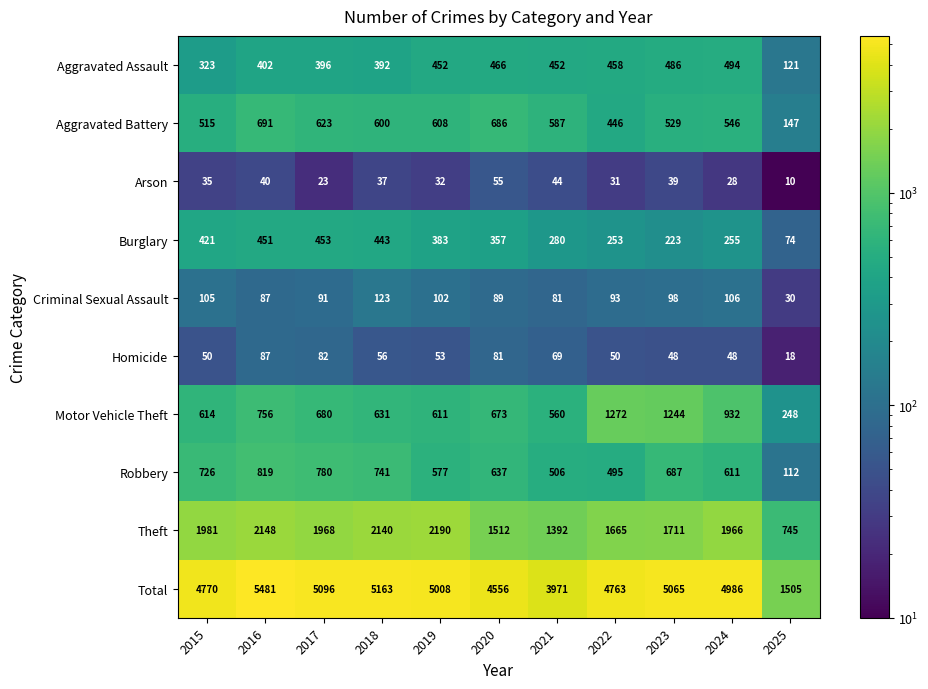

Which series has the largest total across all categories?

Total